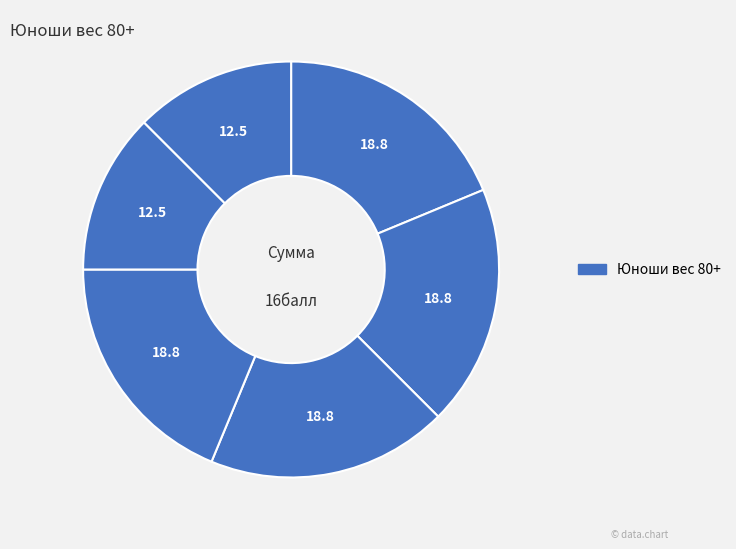

To the nearest percent, what is the difference between the largest and smallest slice percentages?

6%